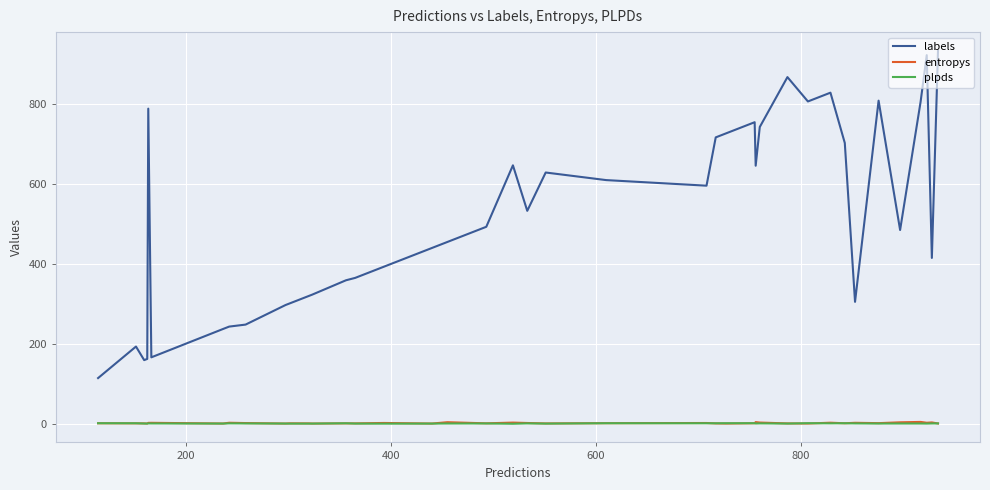

Which series has the largest total across all categories?

labels